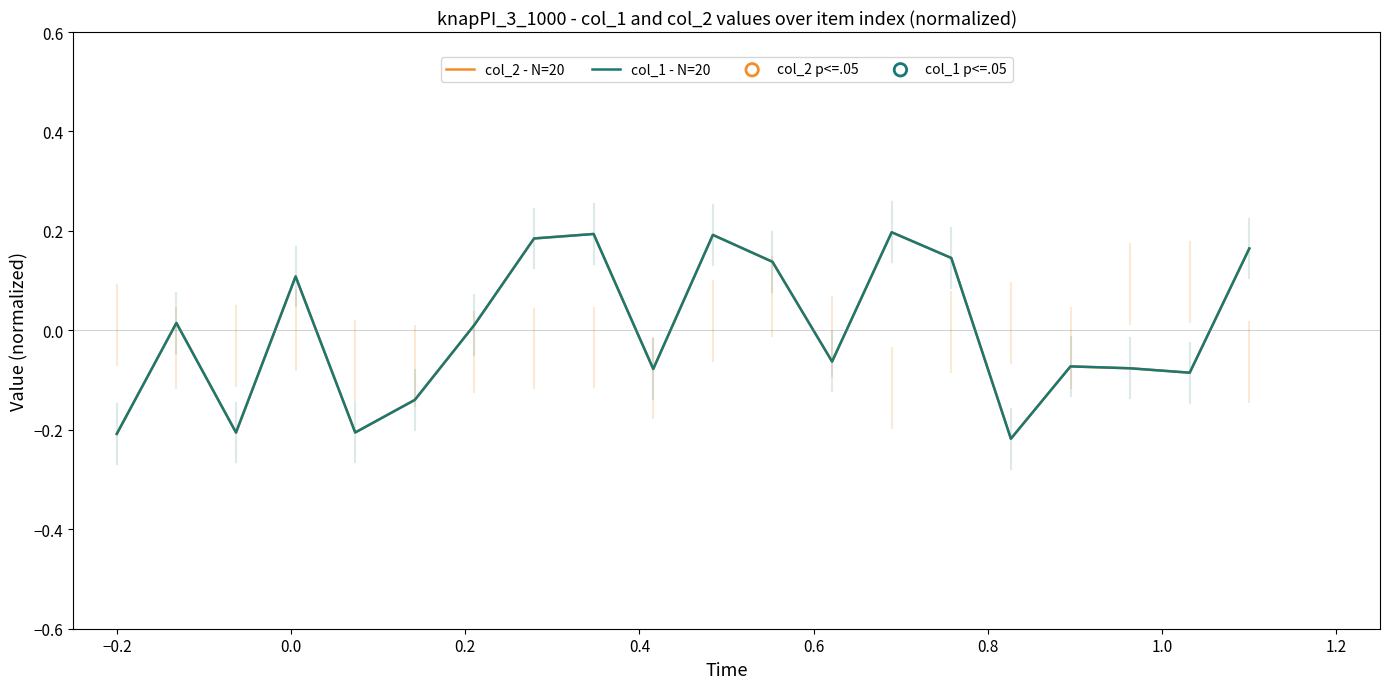

What are all the series names shown in the legend?

col_2 - N=20, col_1 - N=20